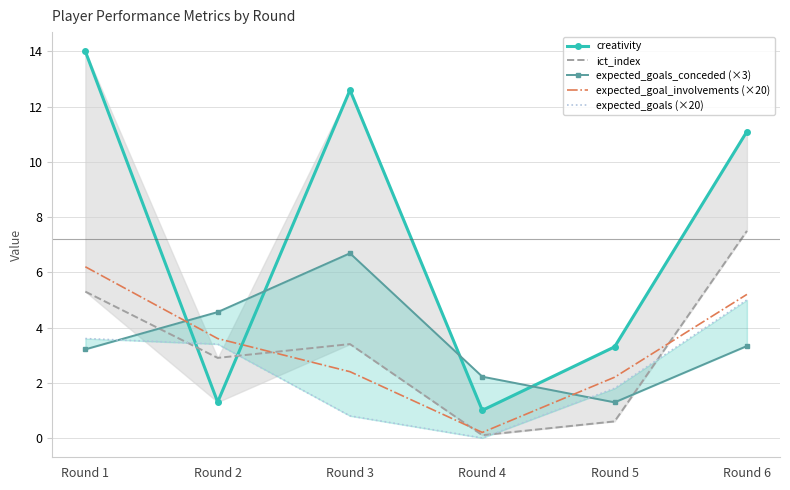

Where do expected_goal_involvements (×20) and ict_index first cross each other?

Round 2 and Round 3